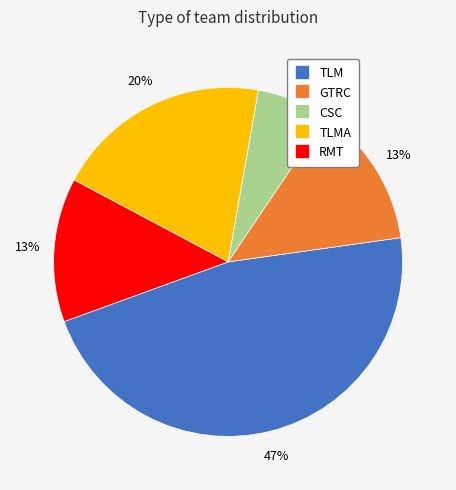

How many segments does this pie chart have?

5